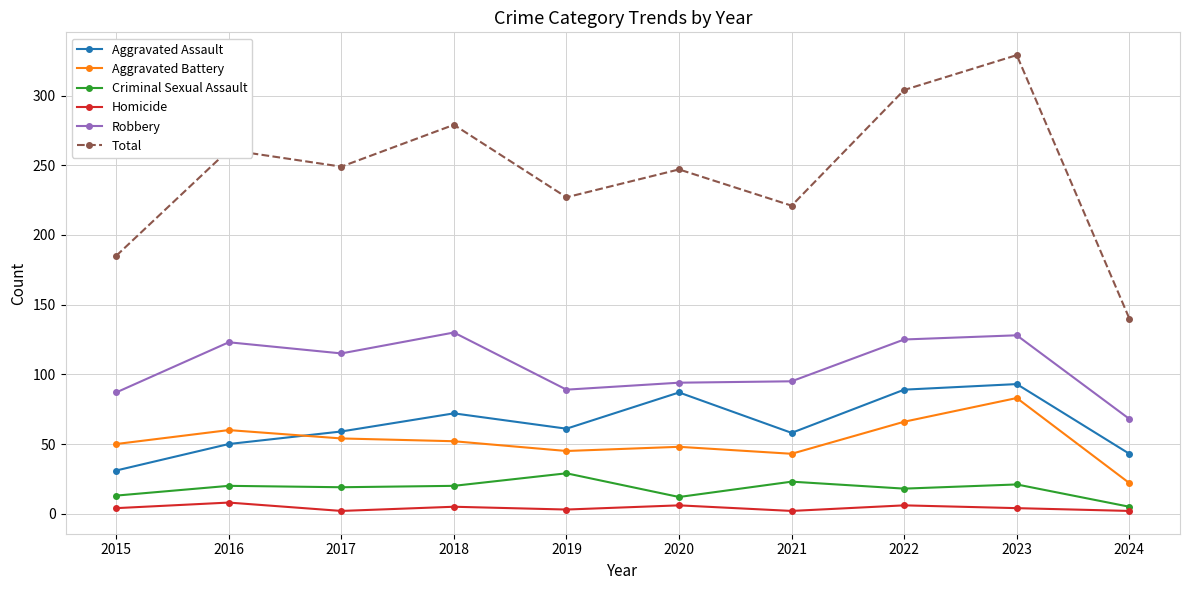

Is the value of Aggravated Battery at 2016 greater than the value of Homicide at 2022?

Yes